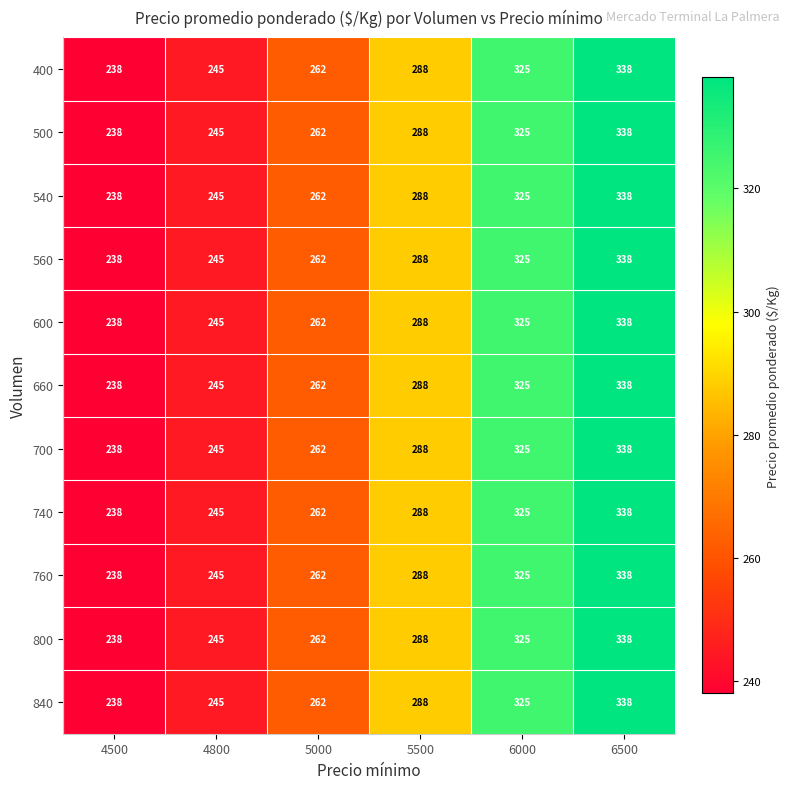

Read the 540 value at 6000, to the nearest 5.

325